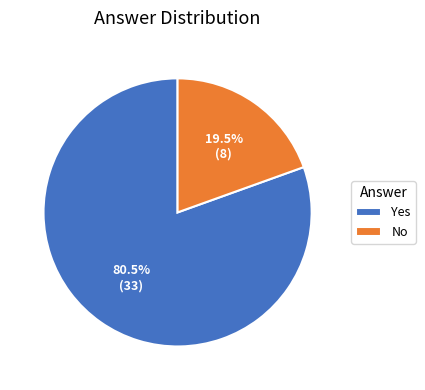

Rank the categories by value from lowest to highest.

No, Yes